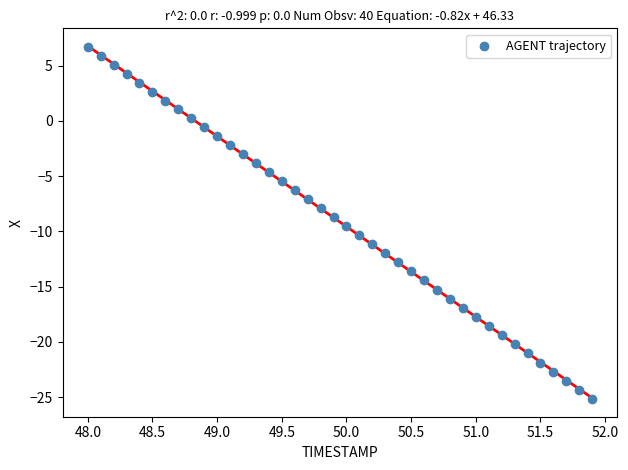

What is the range of X values (max minus min)?

3.9